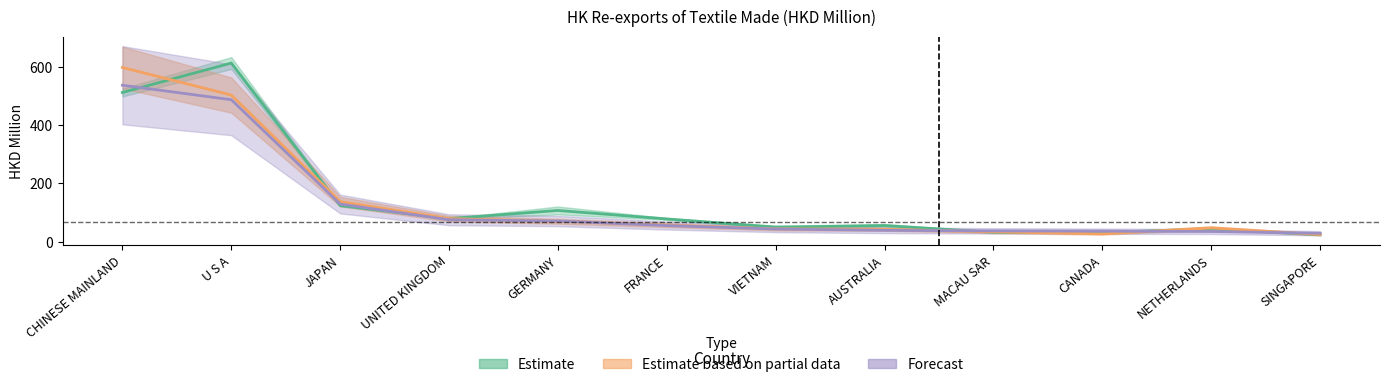

Reading right to left, what are all the values shown in this chart?

Estimate: SINGAPORE=23.6	NETHERLANDS=44.0	CANADA=31.1	MACAU SAR=32.0	AUSTRALIA=55.3	VIETNAM=49.5	FRANCE=77.8	GERMANY=106.9	UNITED KINGDOM=79.0	JAPAN=123.7	U S A=612.2	CHINESE MAINLAND=511.2
Estimate based on partial data: SINGAPORE=24.3	NETHERLANDS=47.0	CANADA=26.9	MACAU SAR=33.5	AUSTRALIA=42.4	VIETNAM=43.9	FRANCE=56.7	GERMANY=70.0	UNITED KINGDOM=78.9	JAPAN=137.2	U S A=502.4	CHINESE MAINLAND=597.0
Forecast: SINGAPORE=28.7	NETHERLANDS=34.8	CANADA=36.0	MACAU SAR=36.9	AUSTRALIA=38.8	VIETNAM=43.3	FRANCE=55.2	GERMANY=70.8	UNITED KINGDOM=75.1	JAPAN=129.0	U S A=486.4	CHINESE MAINLAND=536.1